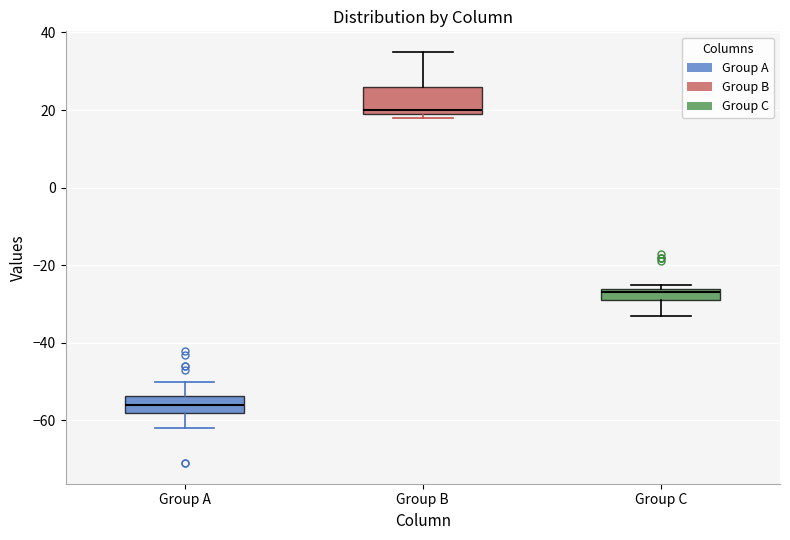

Comparing the boxes themselves (not the whiskers), which one is the tallest?

Group B